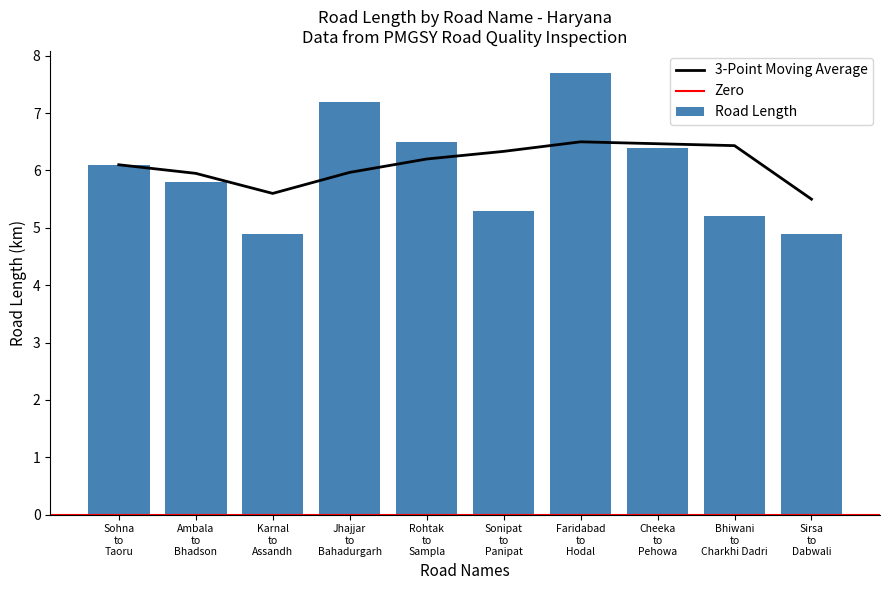

Approximately how many times larger is the value at Jhajjar to Bahadurgarh compared to Rohtak to Sampla?

1.1